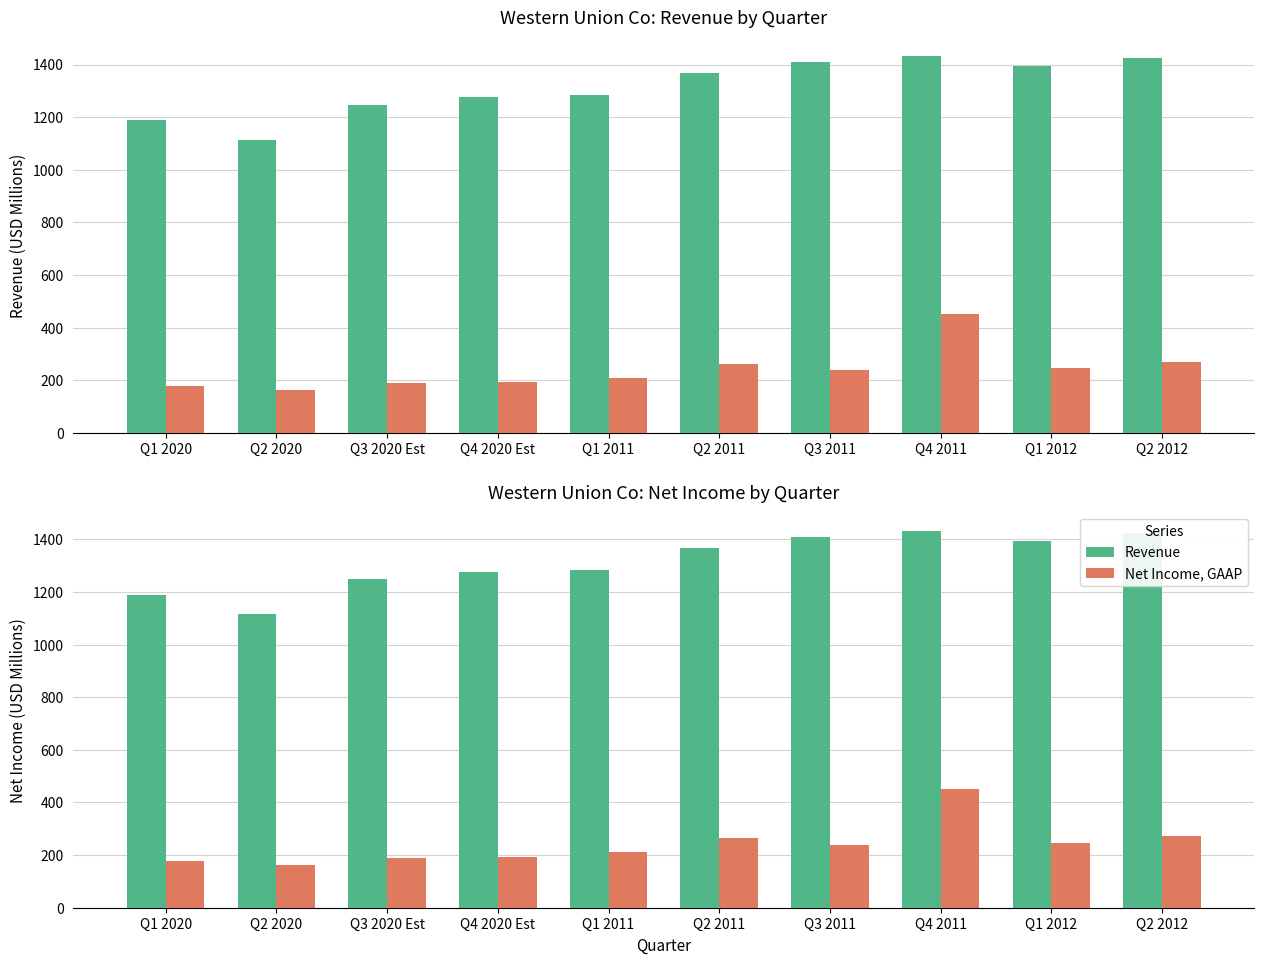

List the series in order of their peak value, highest first.

Revenue, Net Income, GAAP